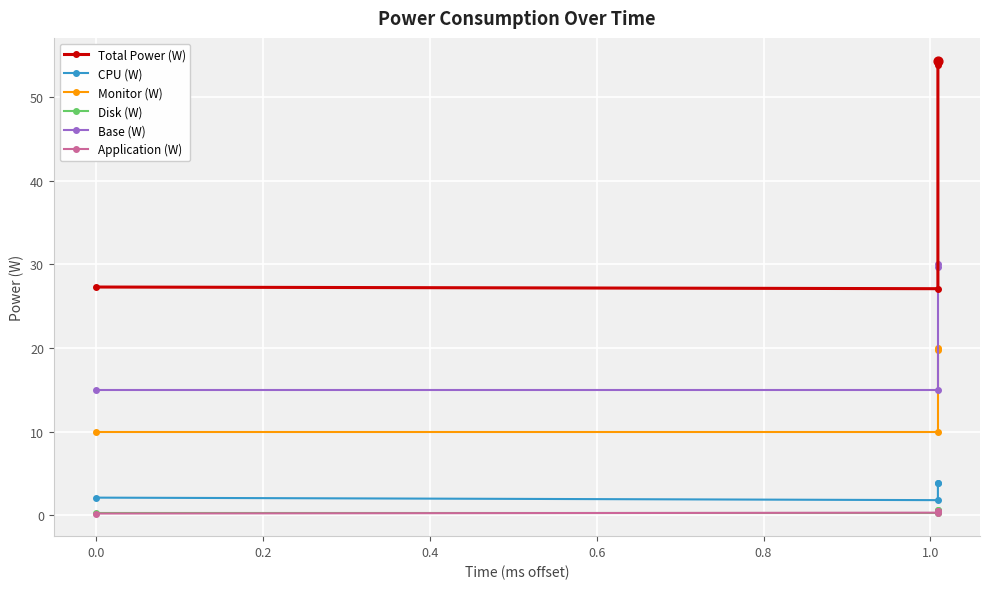

At how many categories does at least one series exceed 3?

4